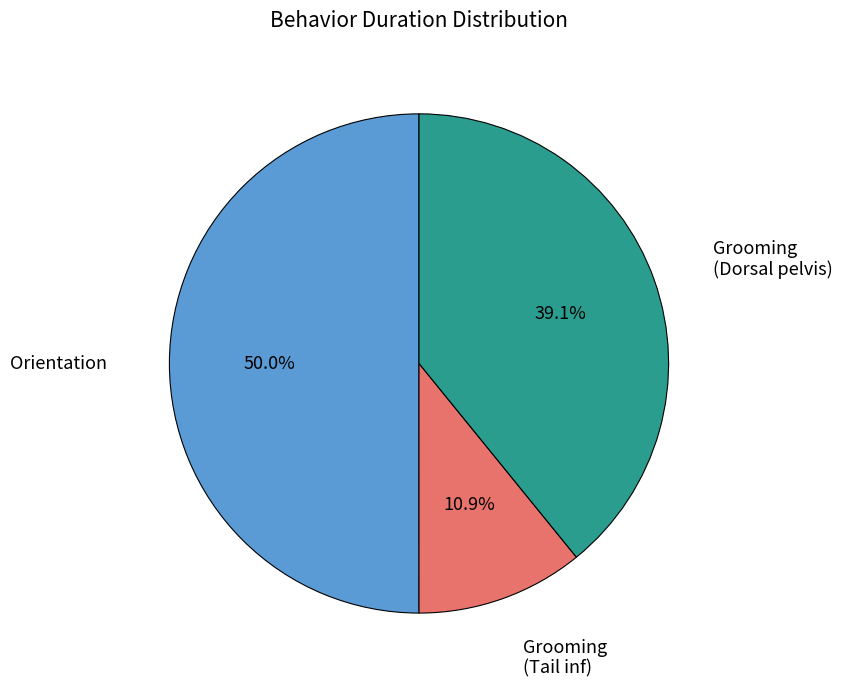

Between Orientation and Grooming (Tail inf), which is larger?

Orientation